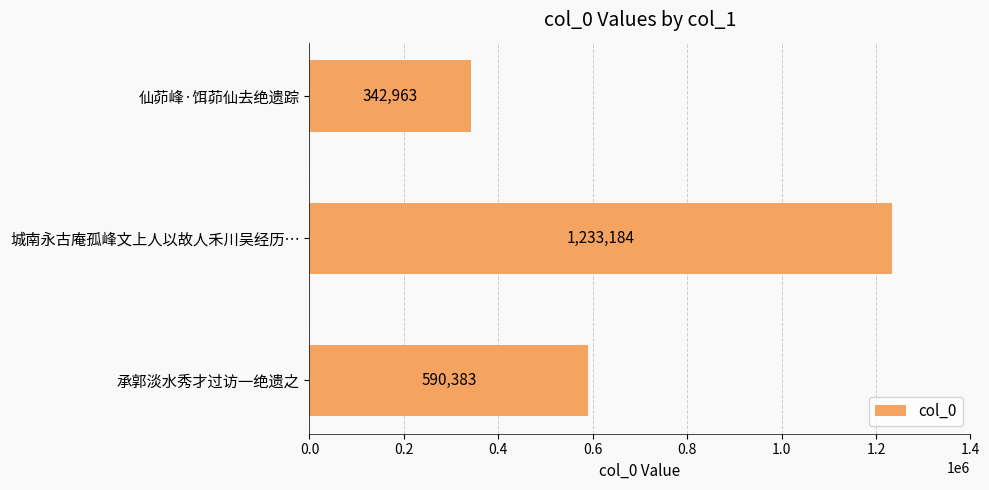

What is the change in value from 城南永古庵孤峰文上人以故人禾川吴经历… to 仙茆峰·饵茆仙去绝遗踪?

-890221